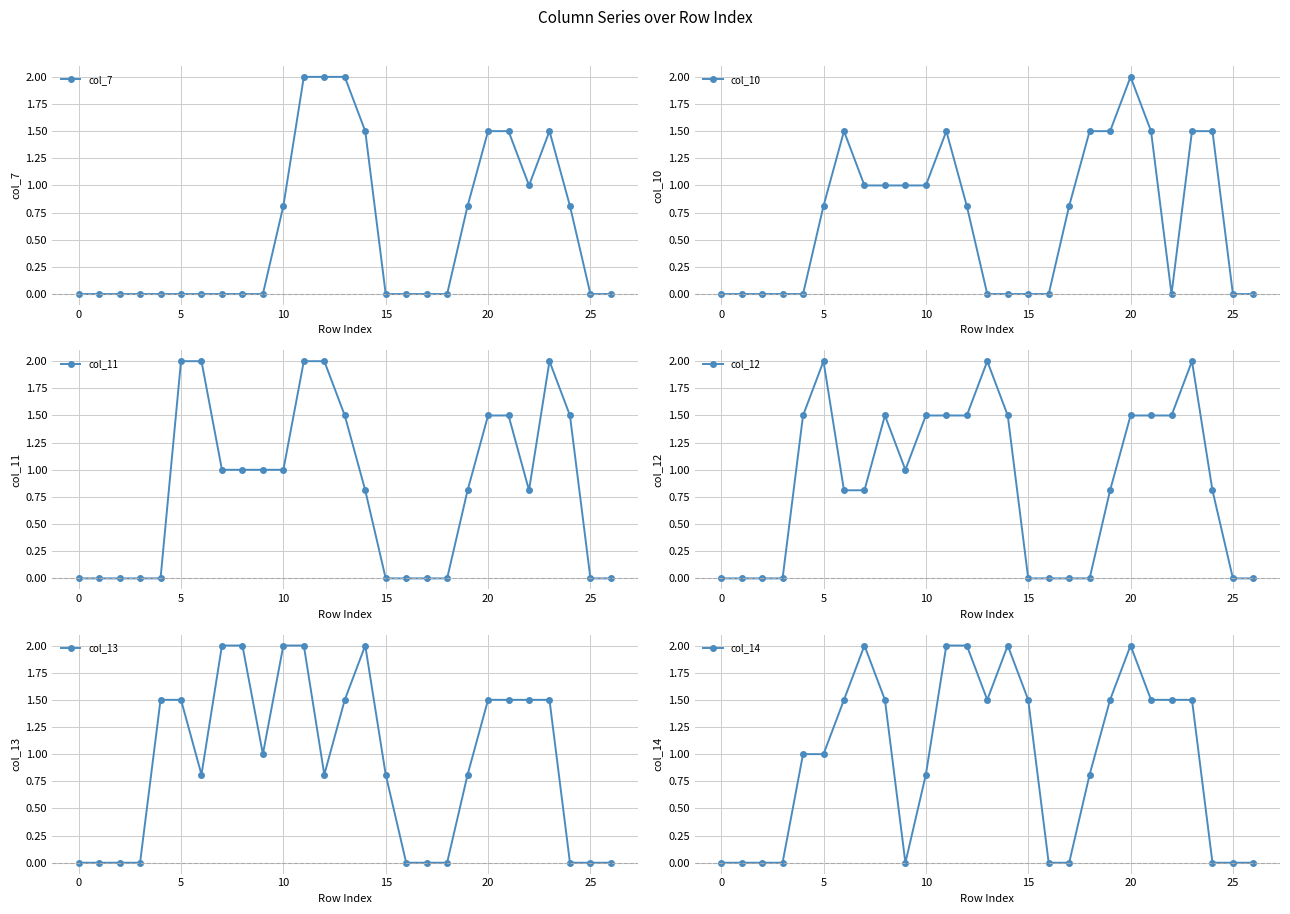

What is the difference between the highest and lowest values at 8?

2.0